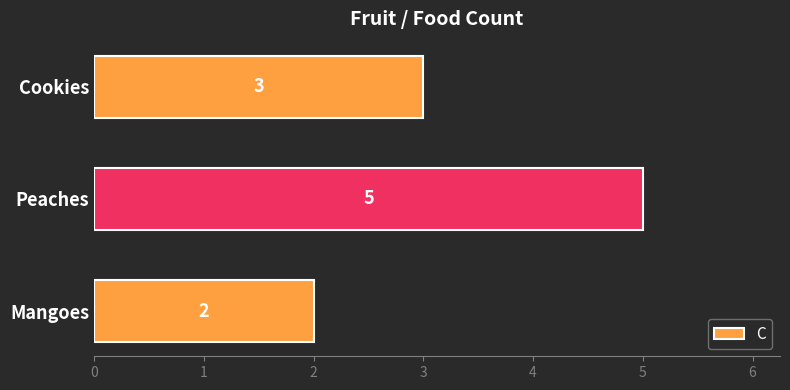

How many distinct data groups are displayed?

1